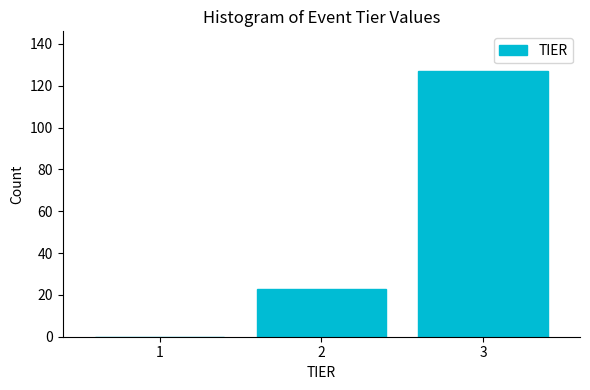

Over which range of the x-axis is the bar tallest?

2.5 to 3.5